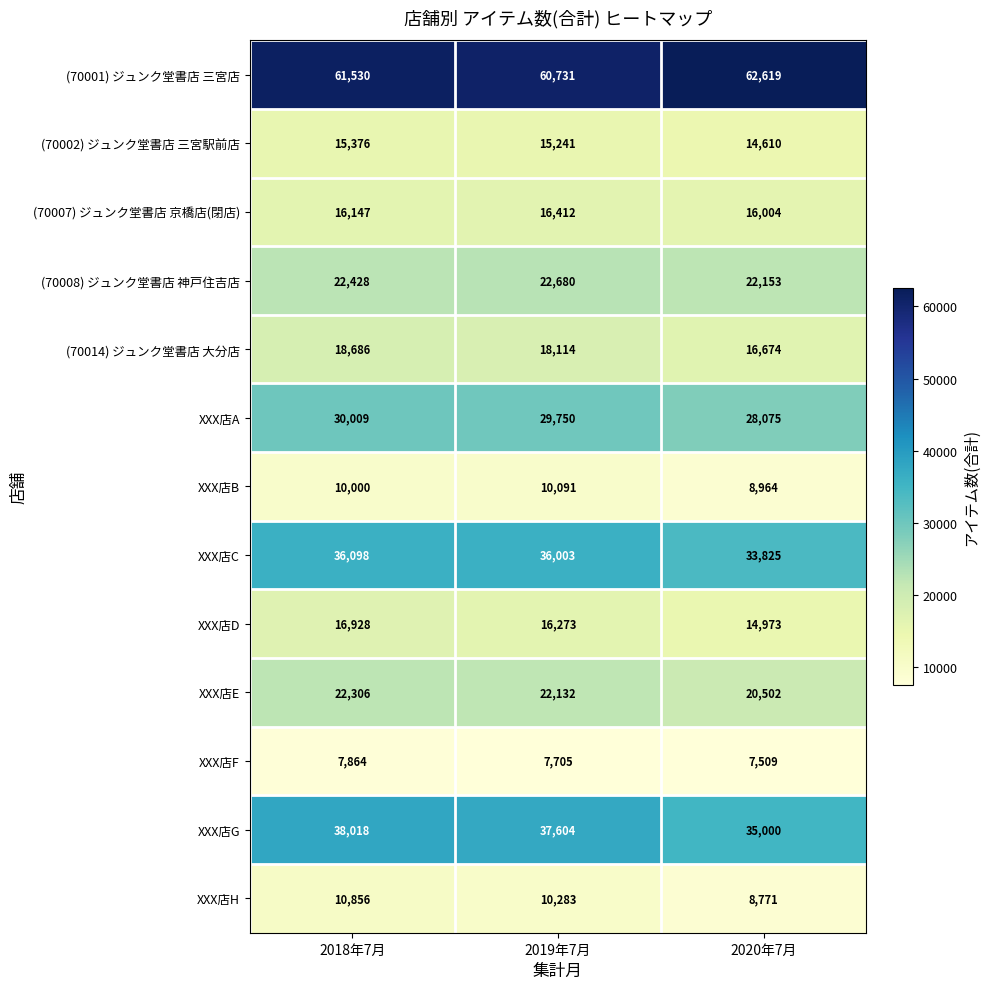

Which series has the largest total across all categories?

(70001) ジュンク堂書店 三宮店